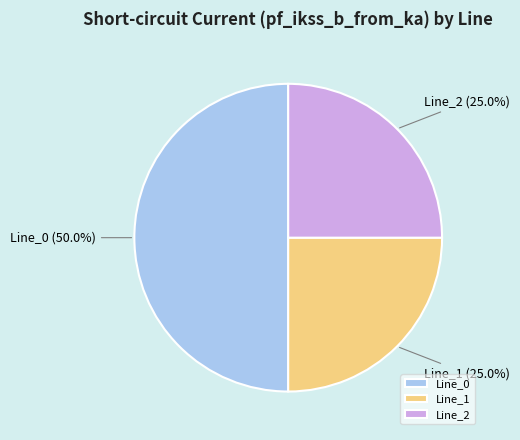

Approximately how many times larger is the value at Line_1 compared to Line_2?

1.0